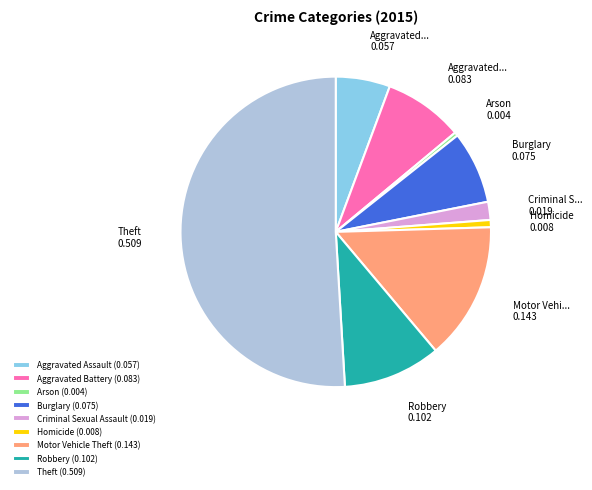

Which has a higher value, Burglary or Aggravated Assault?

Burglary